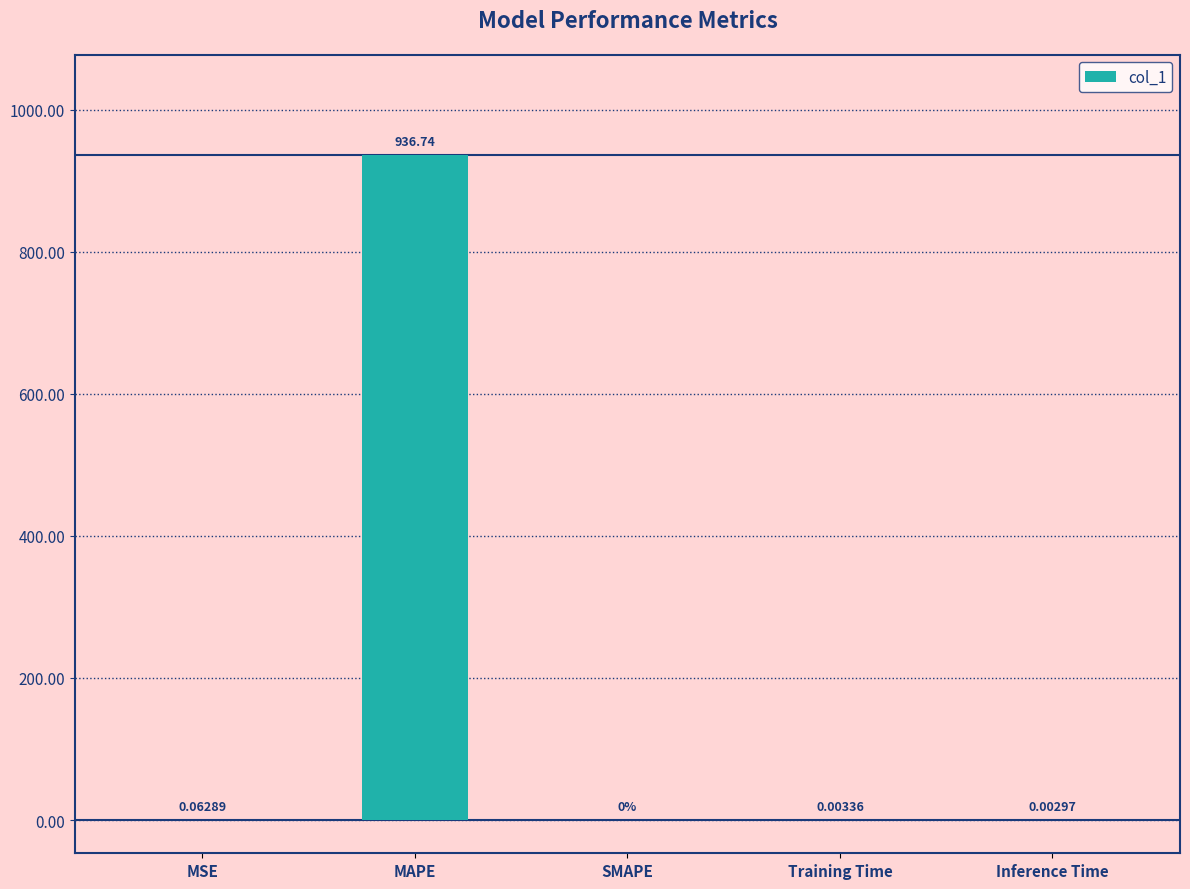

How many positive values are there?

4